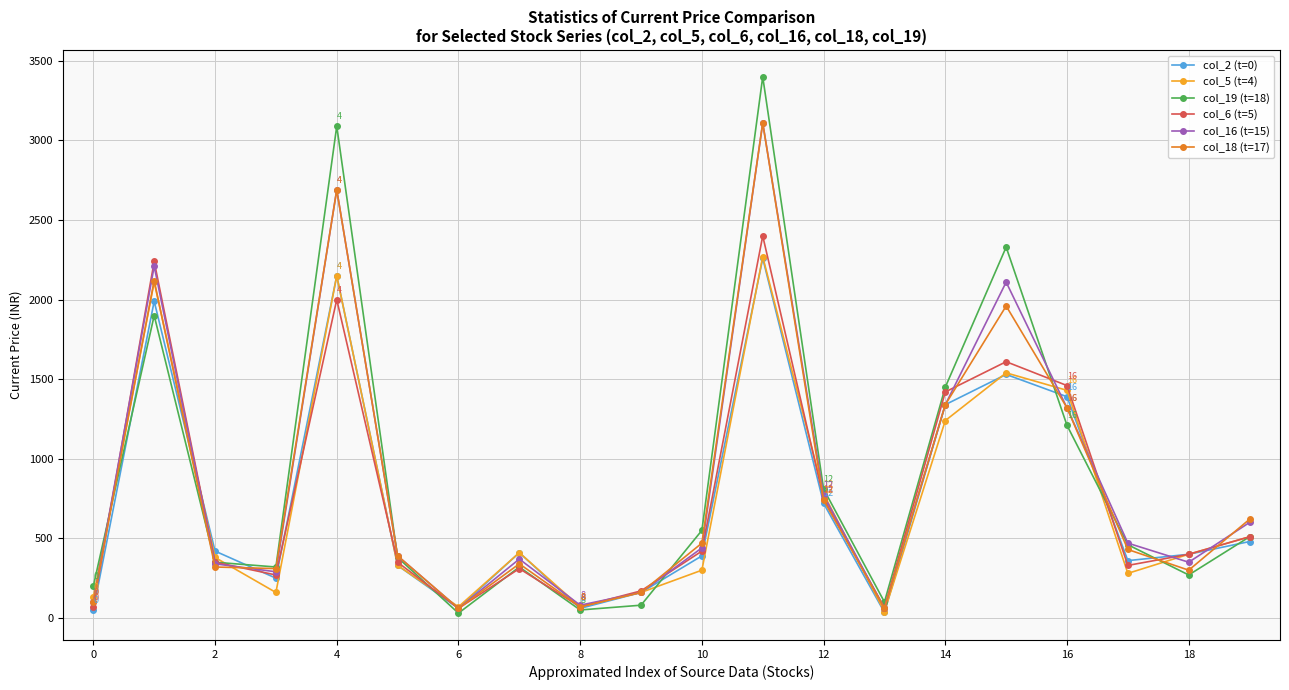

How many data points does each series have?

20